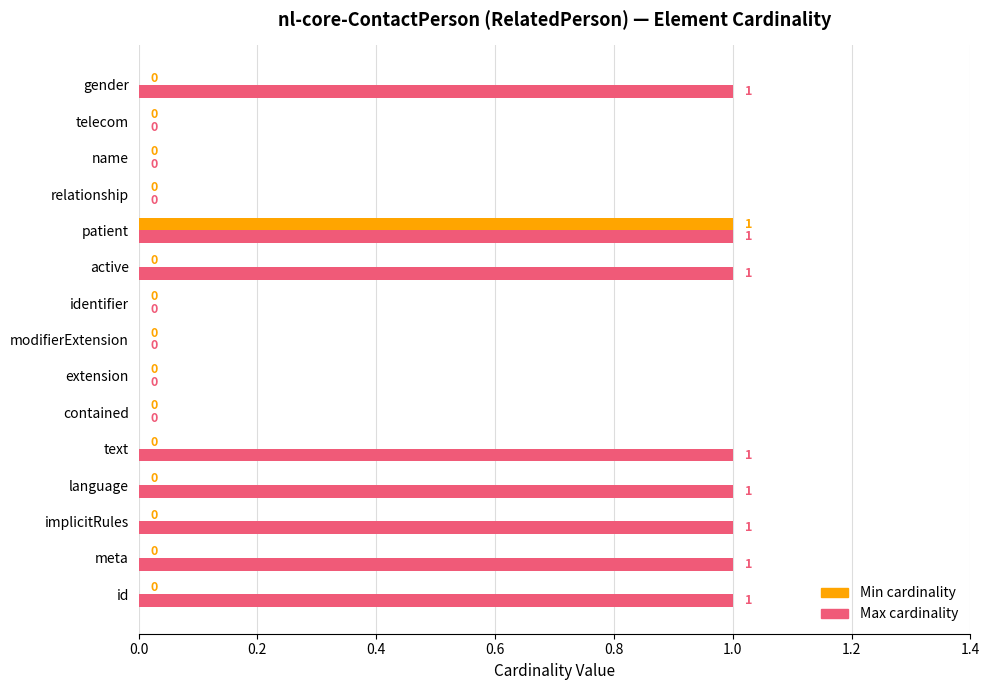

Between implicitRules and telecom, which series saw the biggest shift?

Max cardinality